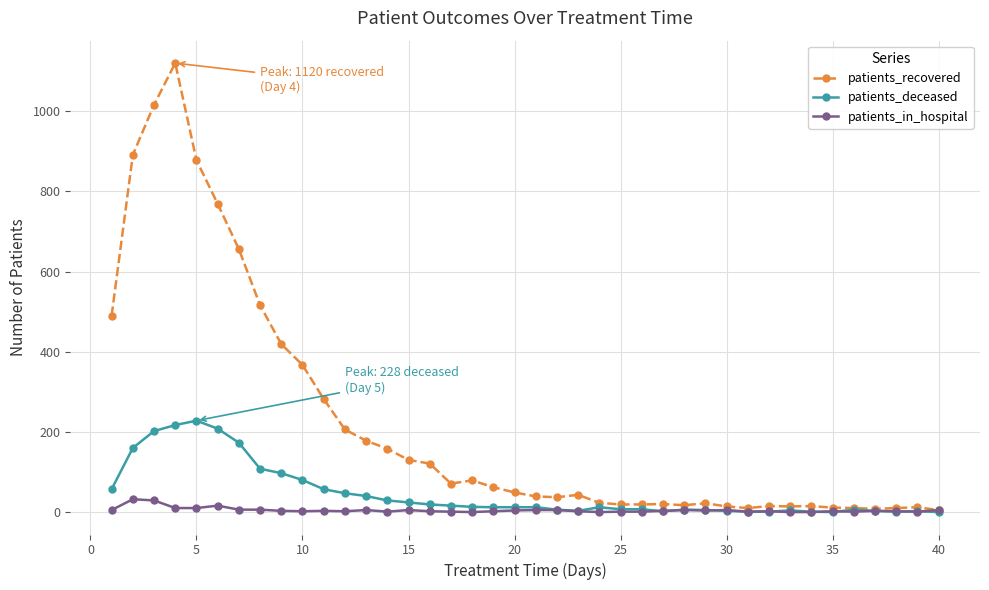

Rank the series by their average value, from highest to lowest.

patients_recovered, patients_deceased, patients_in_hospital